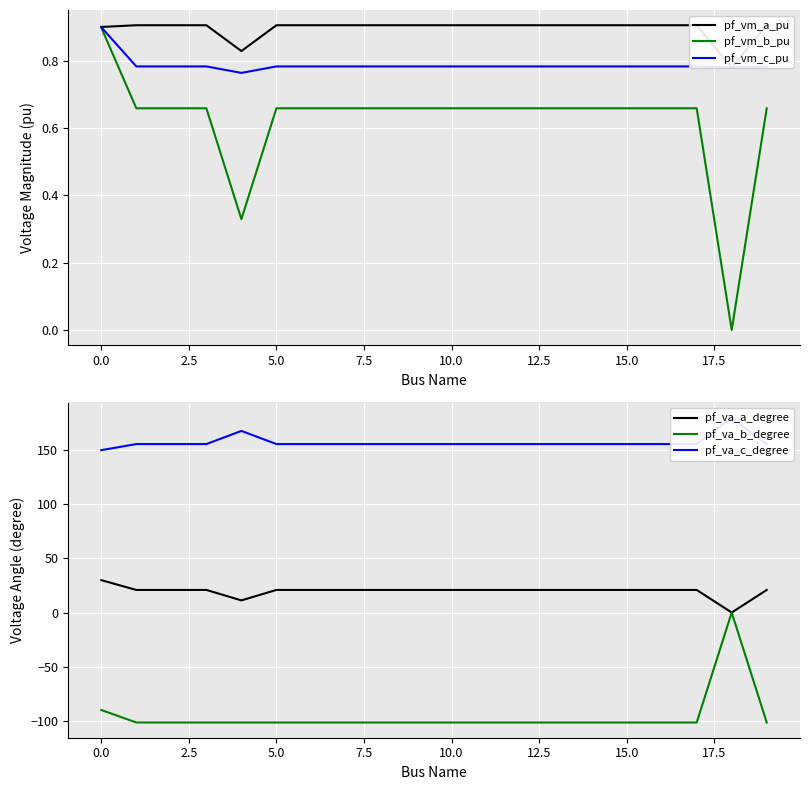

Is it true that pf_va_b_degree equals -101.6 at 10.0?

True